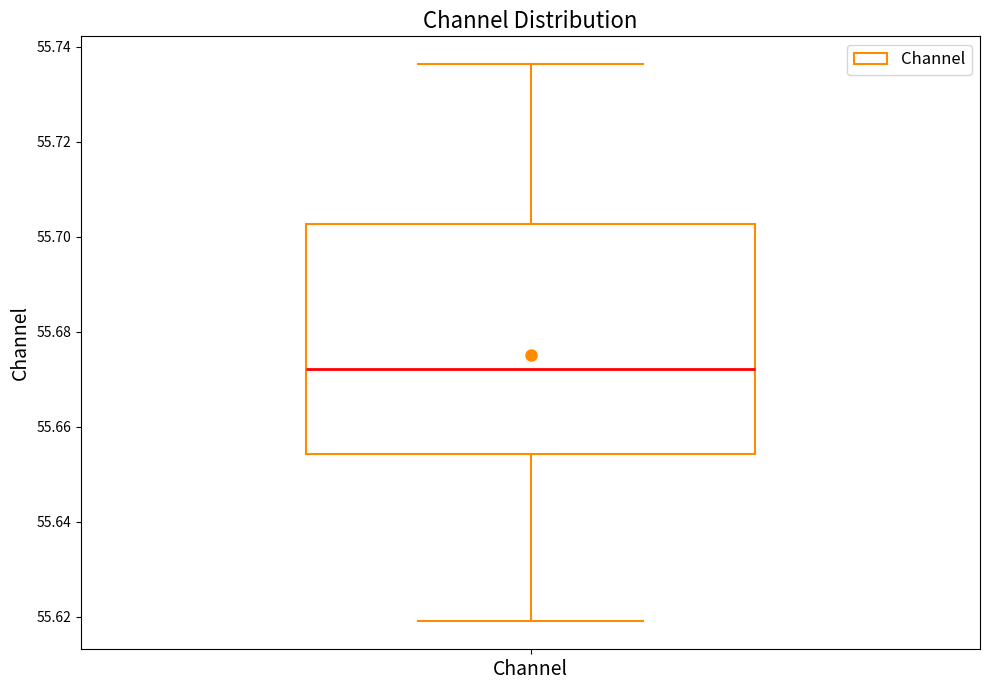

Where does the lower whisker of the box for Channel end on the y-axis? The values are not printed on the chart, so give them approximately, as read against the axis.

55.620